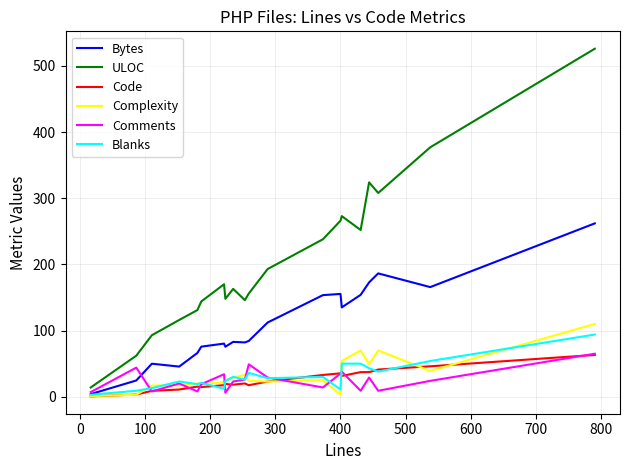

Count the number of categories in the chart.

20